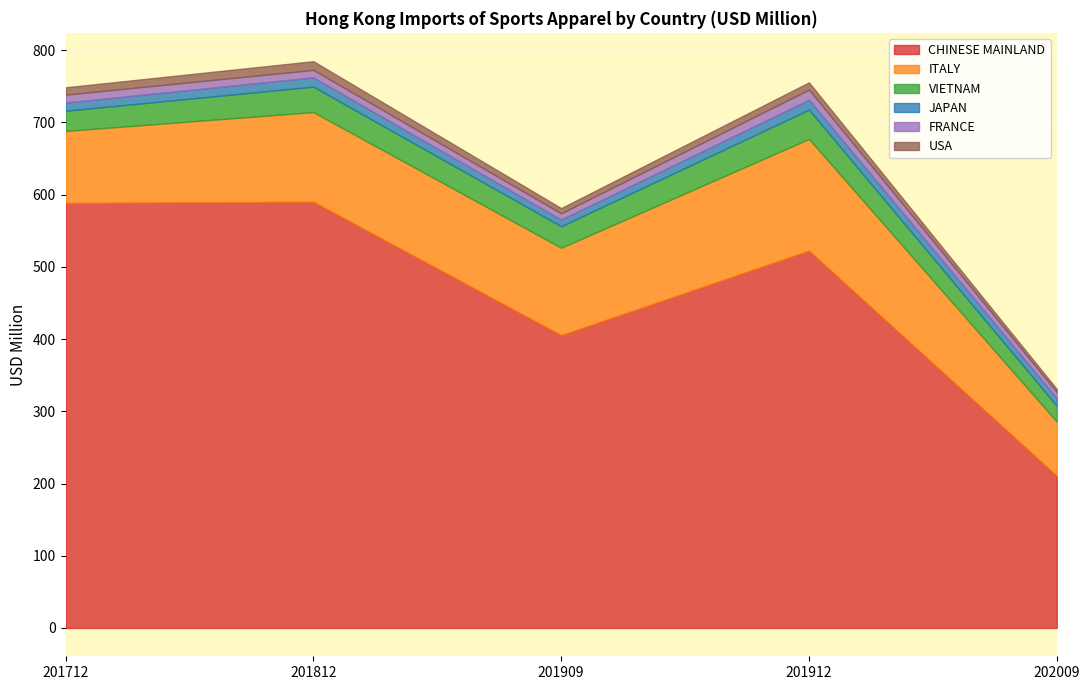

The value of CHINESE MAINLAND at 201909 is 405.4. True or false?

True